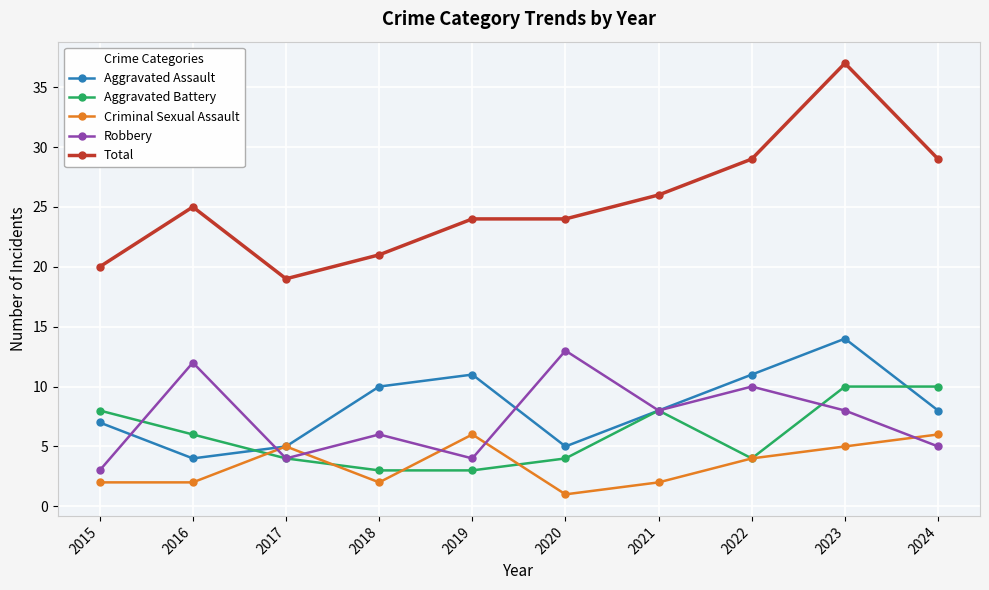

Reading left to right, what are all the values shown in this chart?

Aggravated Assault: 7	4	5	10	11	5	8	11	14	8
Aggravated Battery: 8	6	4	3	3	4	8	4	10	10
Criminal Sexual Assault: 2	2	5	2	6	1	2	4	5	6
Robbery: 3	12	4	6	4	13	8	10	8	5
Total: 20	25	19	21	24	24	26	29	37	29